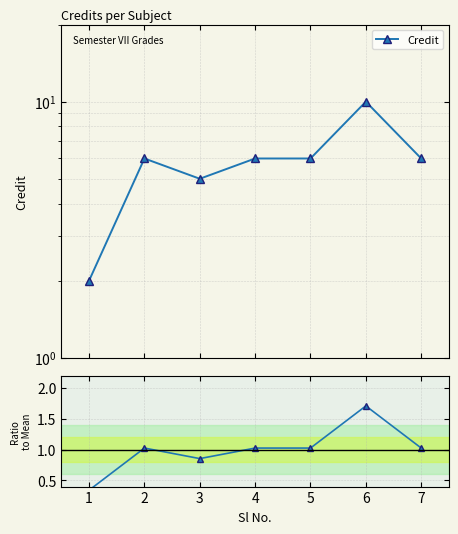

What is the difference between the Credit / Mean values at 7 and 6?

0.7